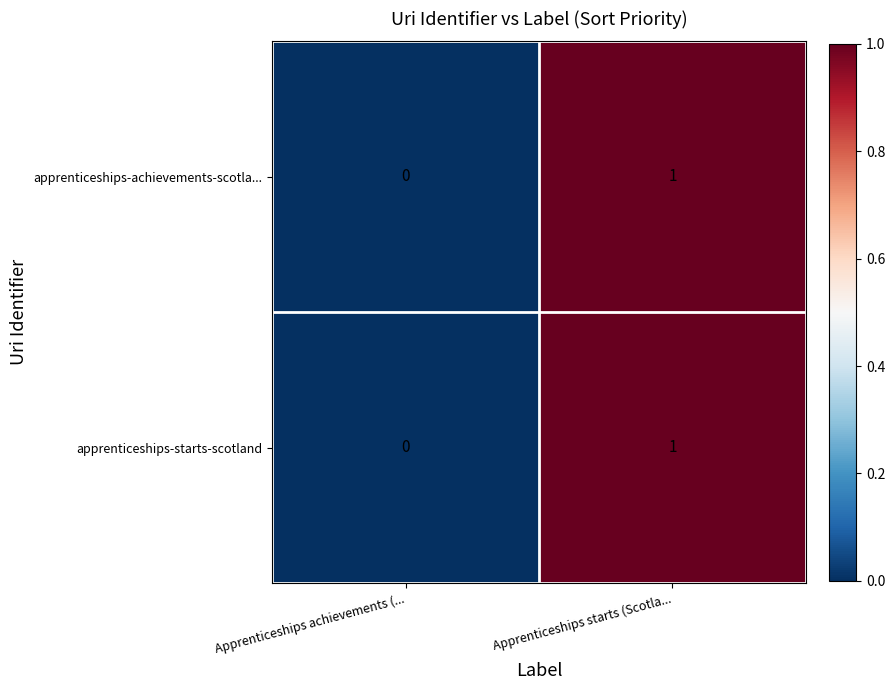

Which label corresponds to the smallest value in the chart?

Apprenticeships achievements (...